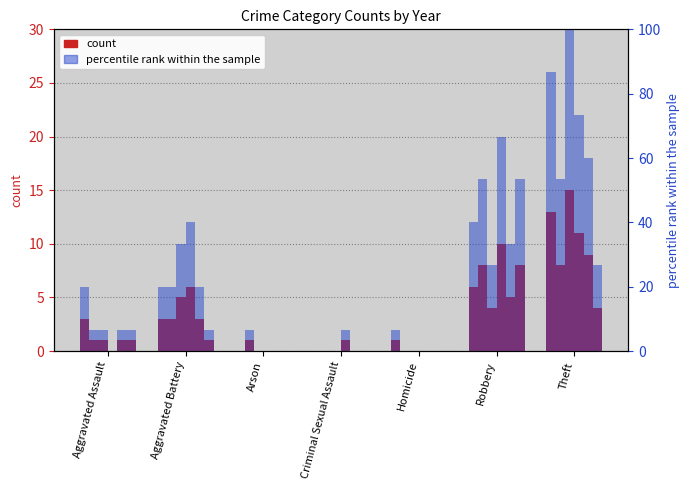

How many bars are there in total?

42